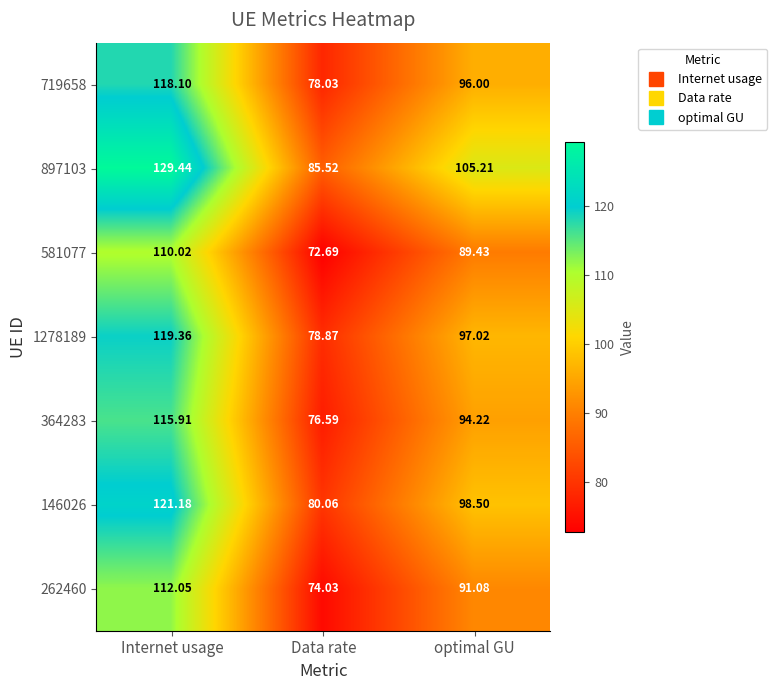

Rank the categories by 364283 value from highest to lowest.

Internet usage, optimal GU, Data rate